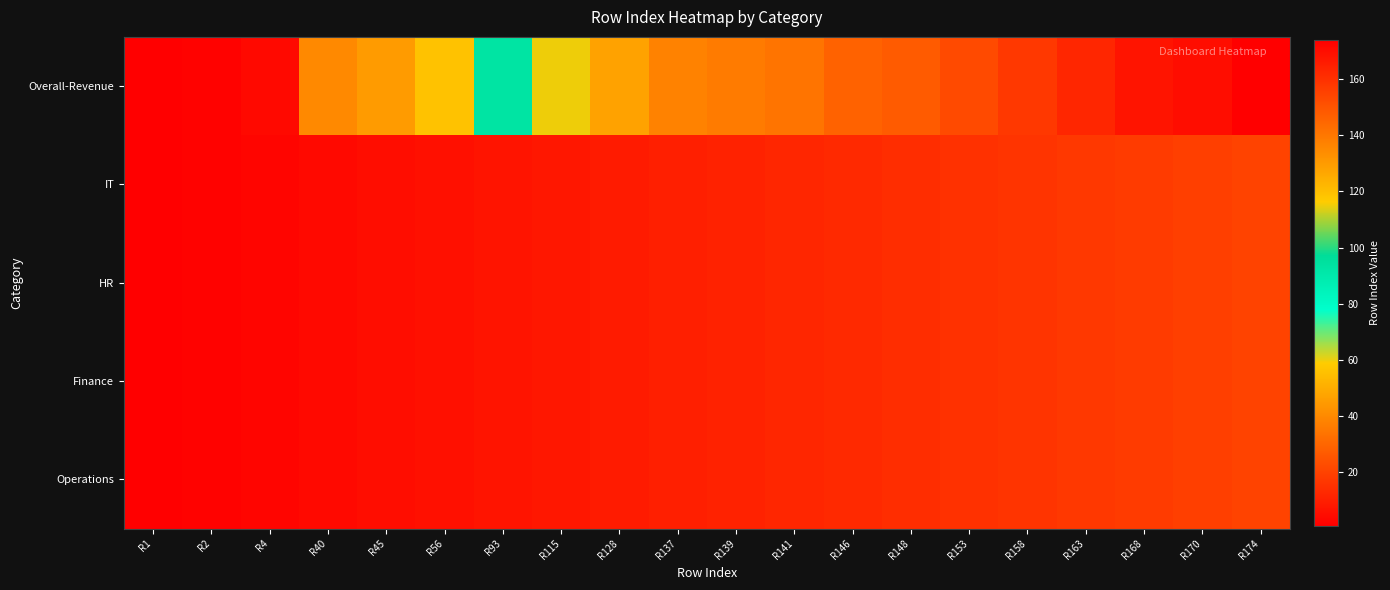

Reading left to right, extract all data points from this chart.

Overall-Revenue: R1=1	R2=2	R4=4	R40=40	R45=45	R56=56	R93=93	R115=115	R128=128	R137=137	R139=139	R141=141	R146=146	R148=148	R153=153	R158=158	R163=163	R168=168	R170=170	R174=174
IT: R1=1	R2=2	R4=3	R40=4	R45=5	R56=6	R93=7	R115=8	R128=9	R137=10	R139=11	R141=12	R146=13	R148=14	R153=15	R158=16	R163=17	R168=18	R170=19	R174=20
HR: R1=1	R2=2	R4=3	R40=4	R45=5	R56=6	R93=7	R115=8	R128=9	R137=10	R139=11	R141=12	R146=13	R148=14	R153=15	R158=16	R163=17	R168=18	R170=19	R174=20
Finance: R1=1	R2=2	R4=3	R40=4	R45=5	R56=6	R93=7	R115=8	R128=9	R137=10	R139=11	R141=12	R146=13	R148=14	R153=15	R158=16	R163=17	R168=18	R170=19	R174=20
Operations: R1=1	R2=2	R4=3	R40=4	R45=5	R56=6	R93=7	R115=8	R128=9	R137=10	R139=11	R141=12	R146=13	R148=14	R153=15	R158=16	R163=17	R168=18	R170=19	R174=20